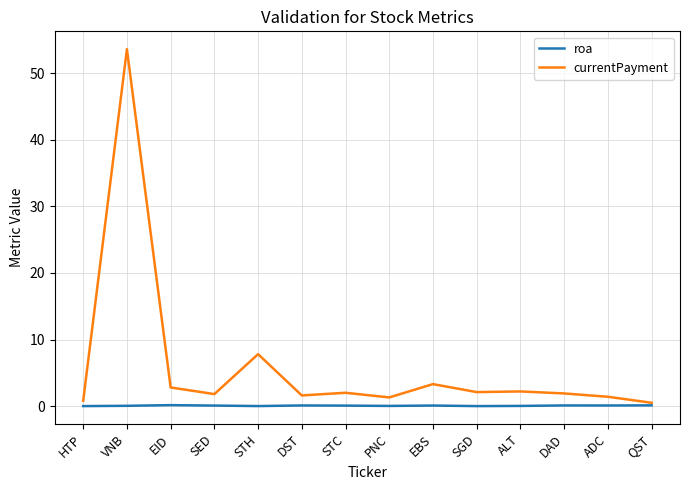

How many categories are shown in the chart?

14